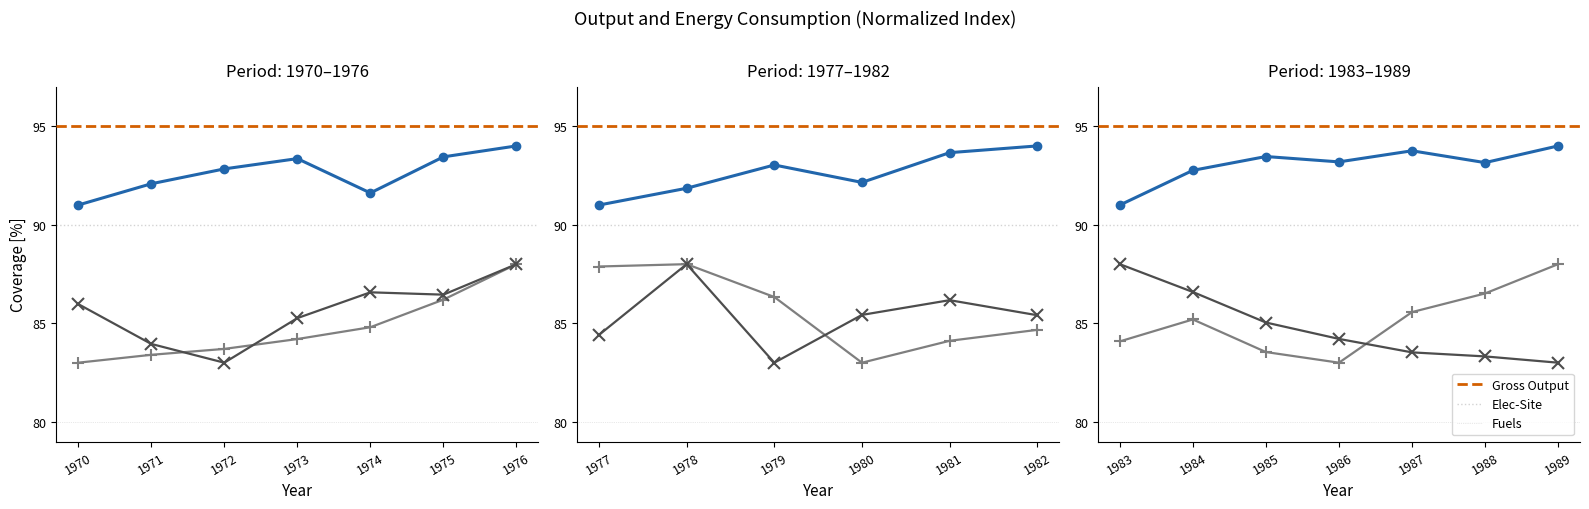

Which series has the largest total across all categories?

Gross Output